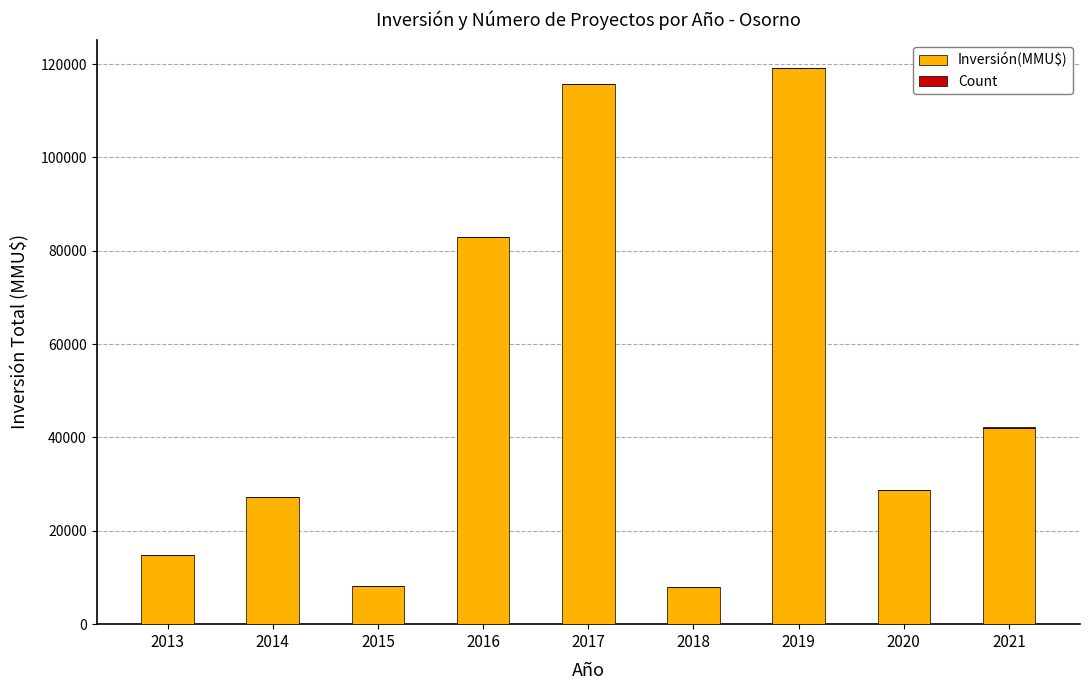

Read the Inversión(MMU$) value at 2014, to the nearest 100.

27200